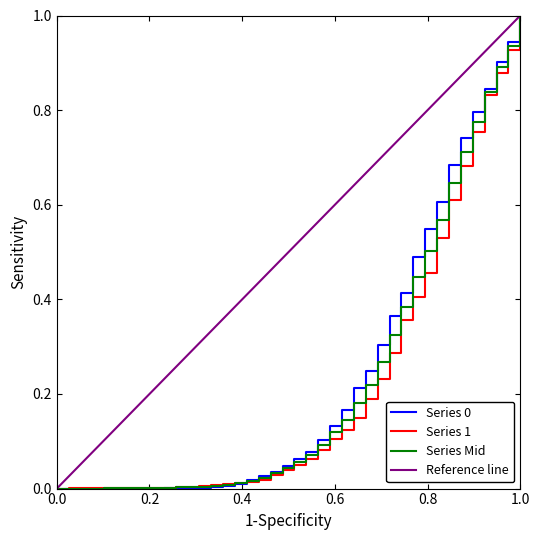

The value of Series 0 at 2020-03-10 is 0.0. True or false?

False